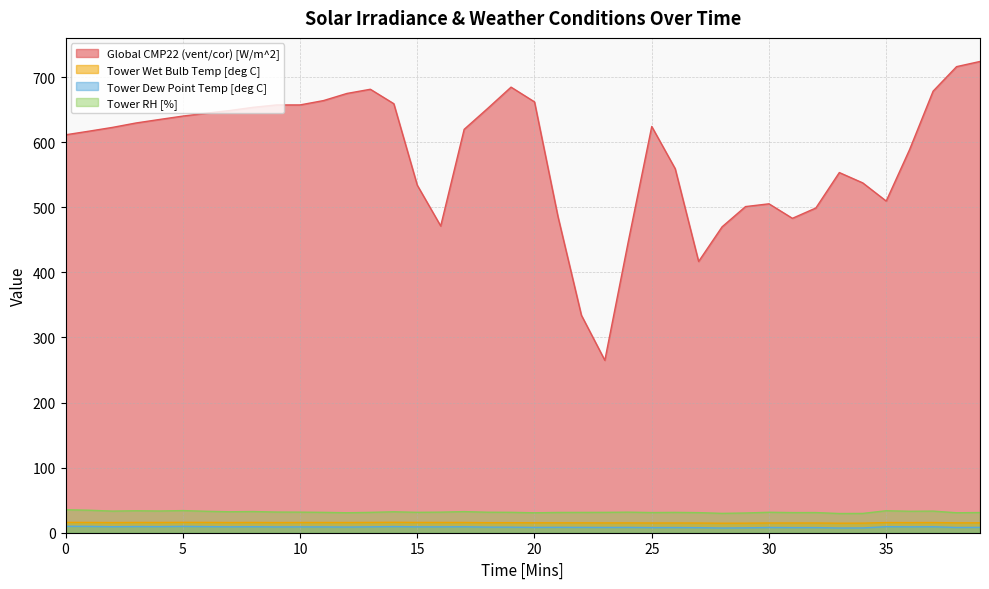

True or false: Tower Wet Bulb Temp [deg C] and Tower Dew Point Temp [deg C] cross at least once.

False